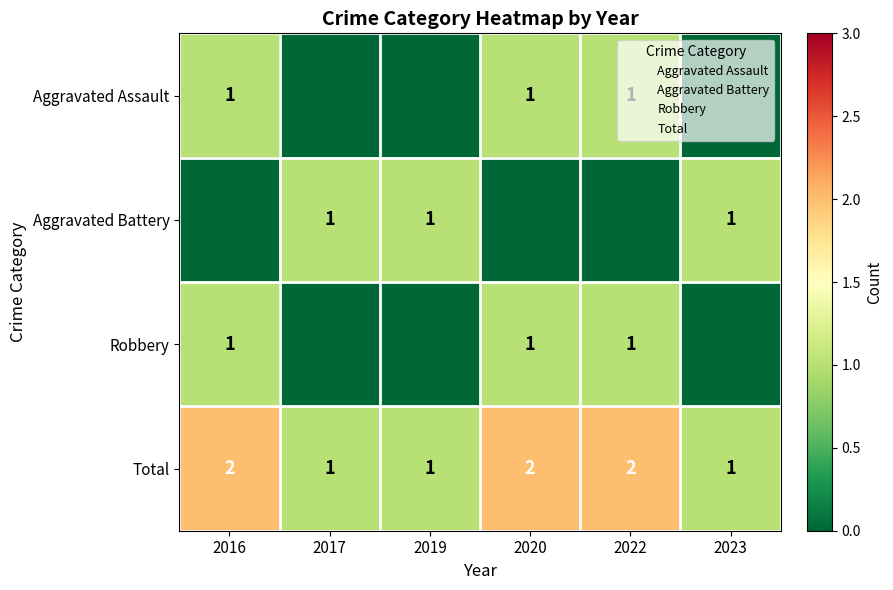

The value of Total at 2022 is 1. True or false?

False